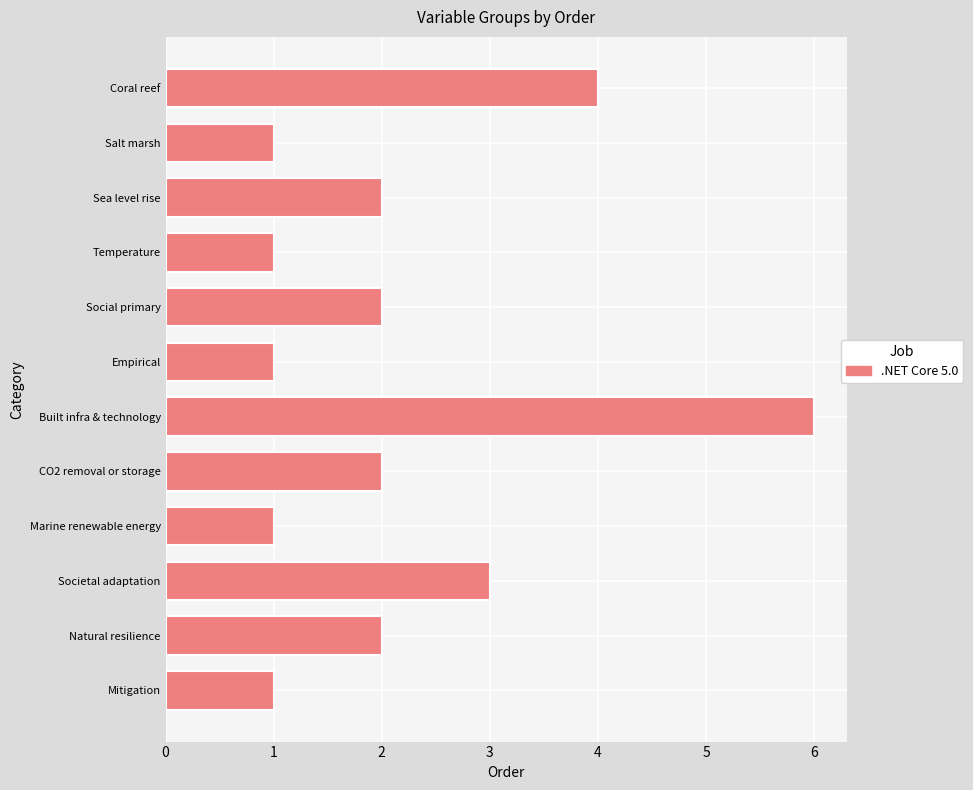

What is the difference between the maximum and minimum values?

5